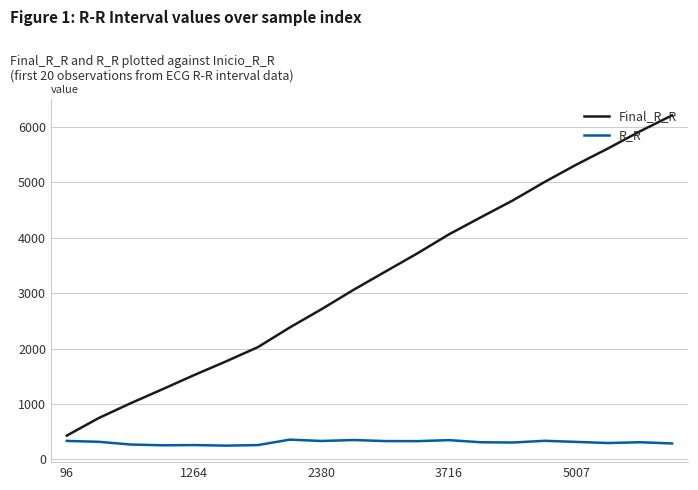

List the series in order of their peak value, highest first.

Final_R_R, R_R